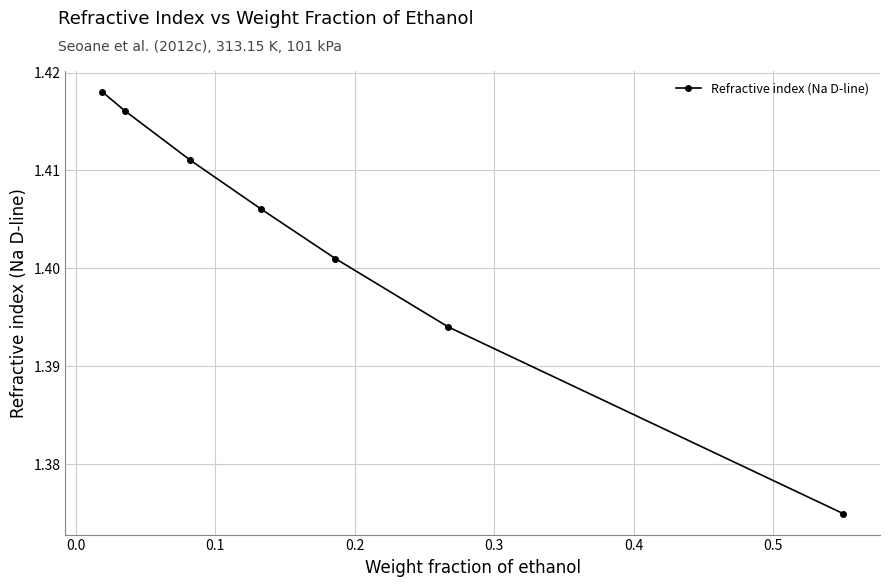

True or false: the data has more than 0 interior local peaks.

False